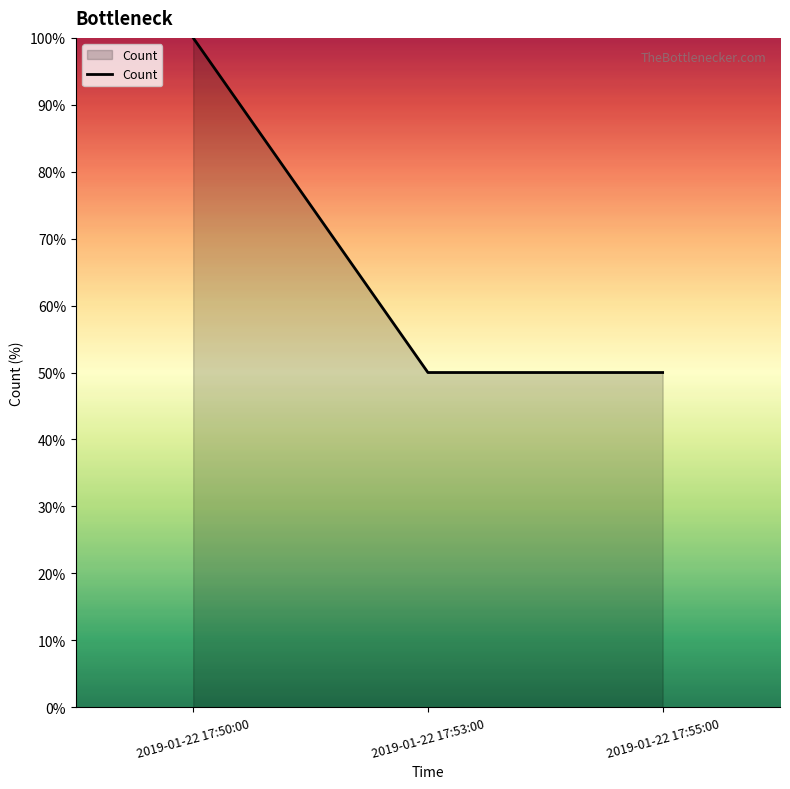

True or false: the data shows 50 at 2019-01-22 17:55:00.

True